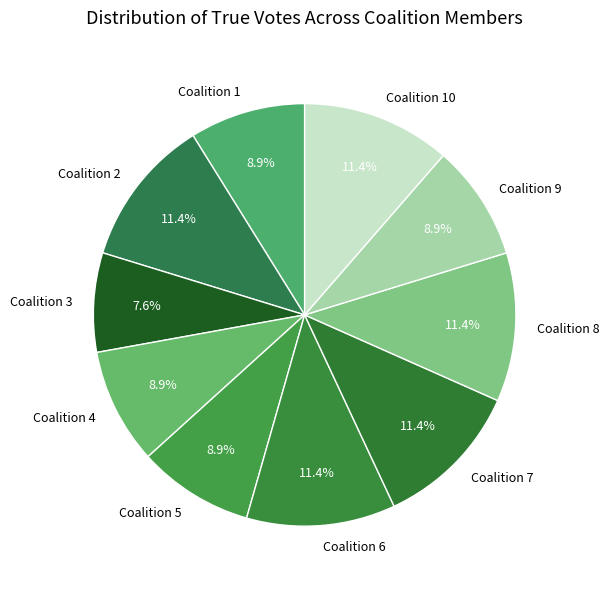

Which slice is the smallest?

Coalition 3